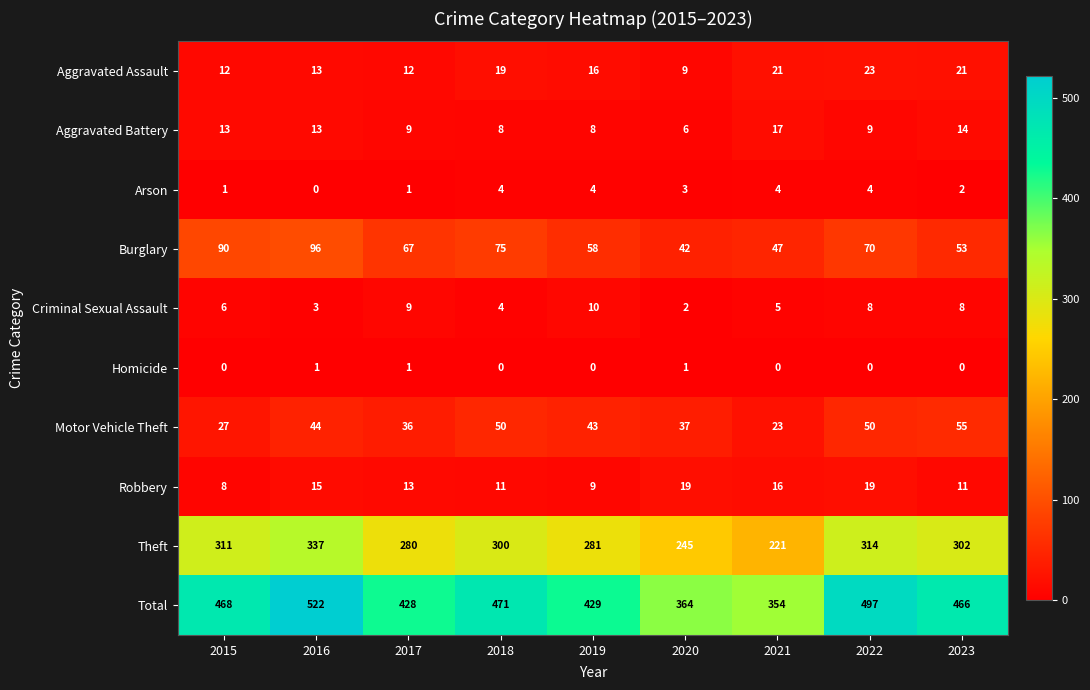

What is the sum of the Theft values at 2020 and 2019?

526